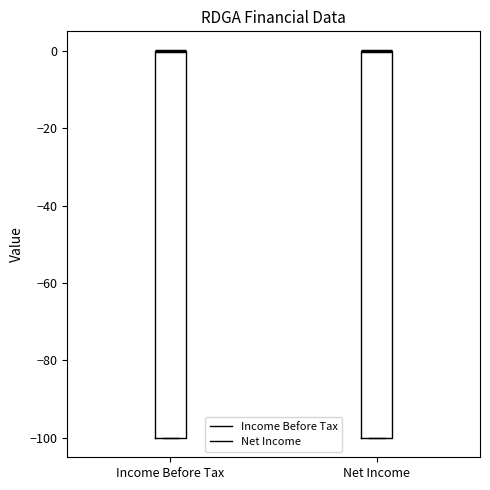

Reading left to right, read every box against the y-axis: the position of its median line, the range the box covers, and the ends of its whiskers. The values are not printed on the chart, so give them approximately, as read against the axis.

Income Before Tax: median 0 (drawn on the box's upper edge), box -100 to 0, whiskers -100 to 0
Net Income: median 0 (drawn on the box's upper edge), box -100 to 0, whiskers -100 to 0